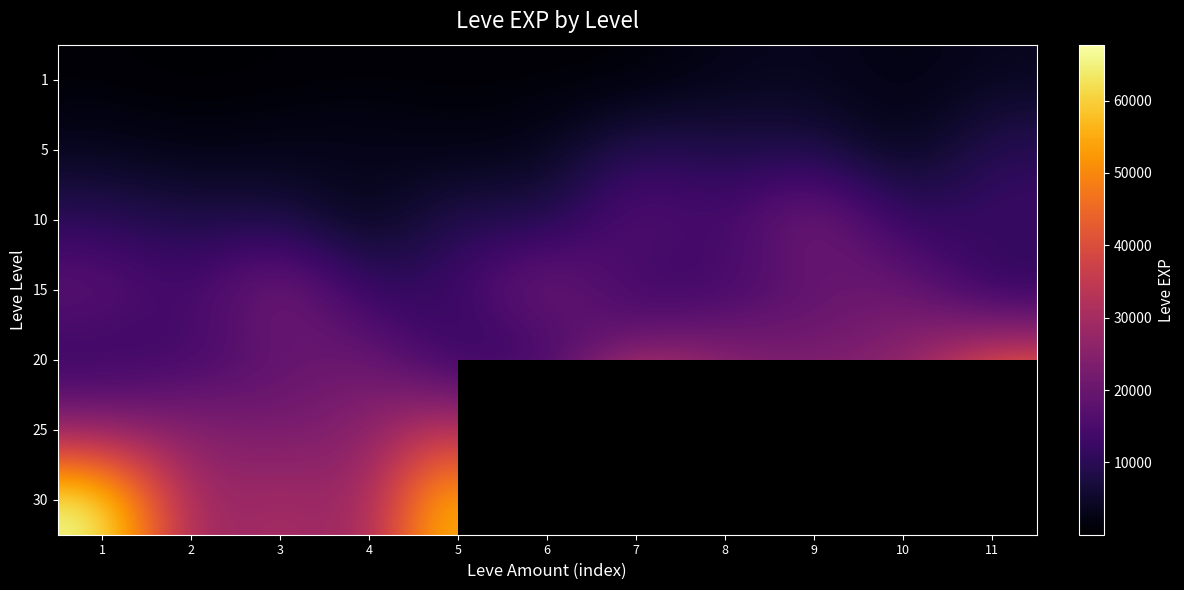

What is the difference between the 25 values at 1 and 9?

6080.0